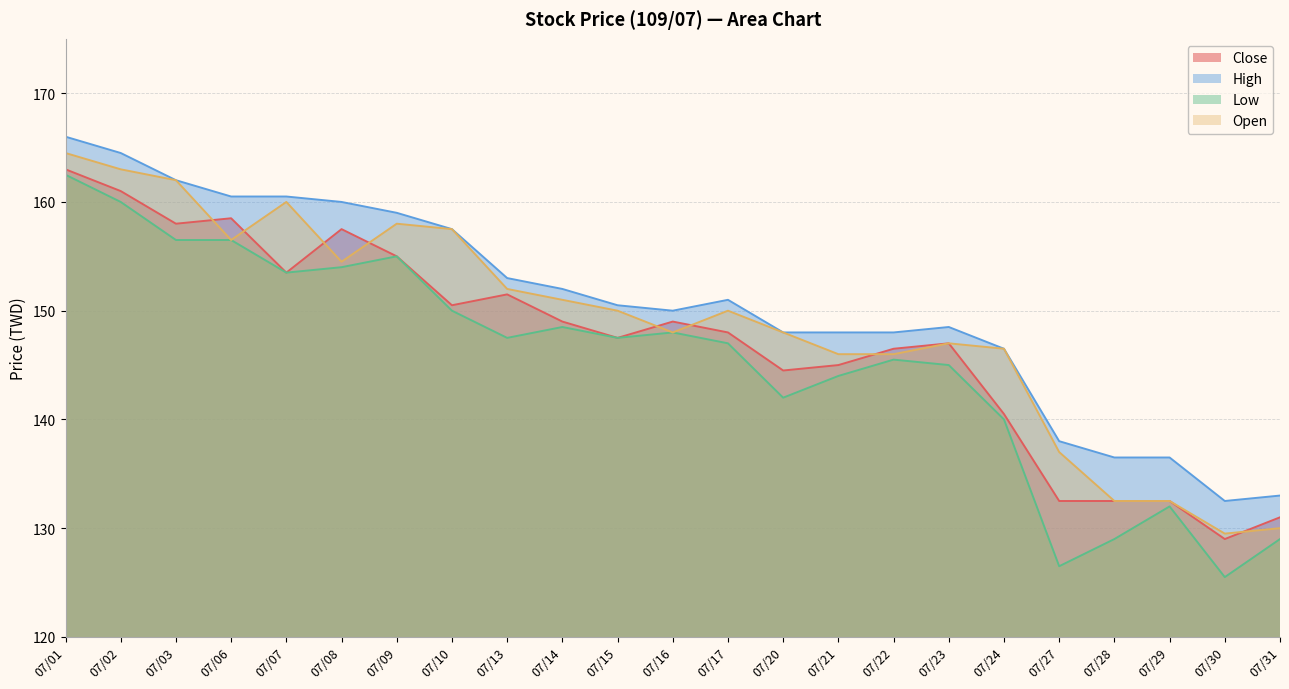

What is the sum of the High values at 07/27 and 07/28?

274.5